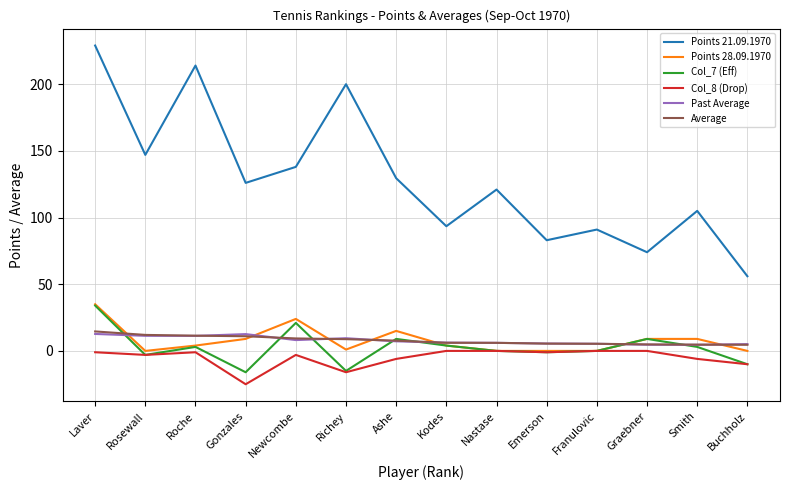

What is the total value across all series at Gonzales?

117.6